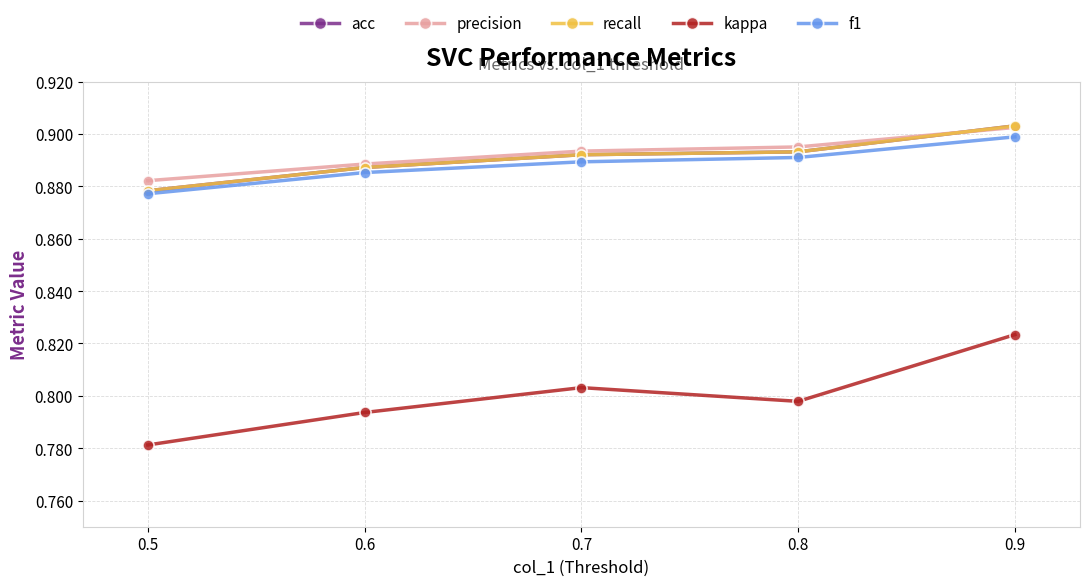

What is the total value across all series at 0.5?

4.3